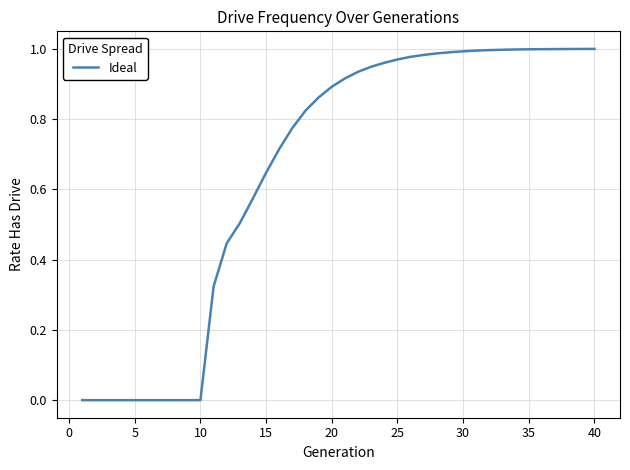

True or false: the data shows 0.3 at 40.

False